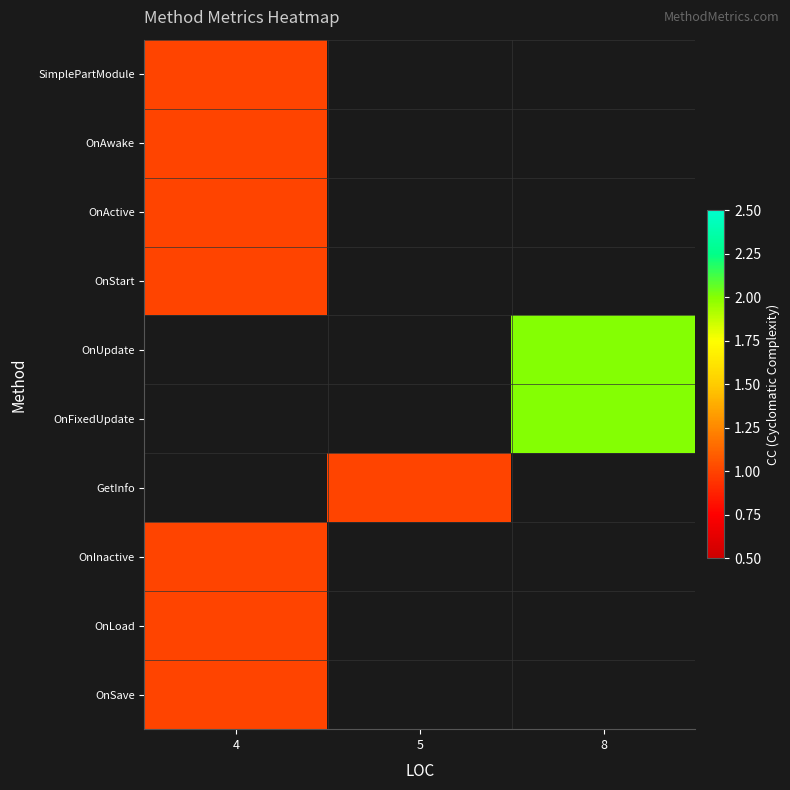

Count the number of categories in the chart.

3